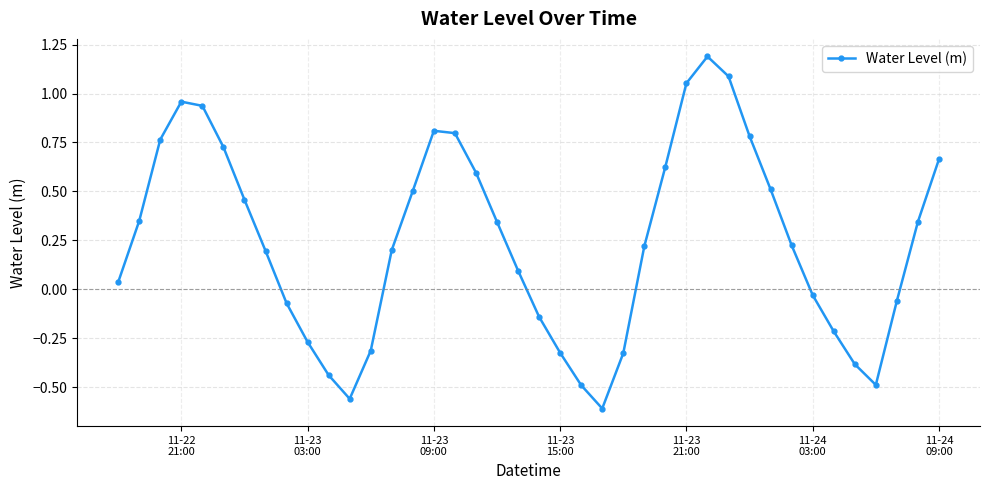

What is the greatest value displayed?

1.2